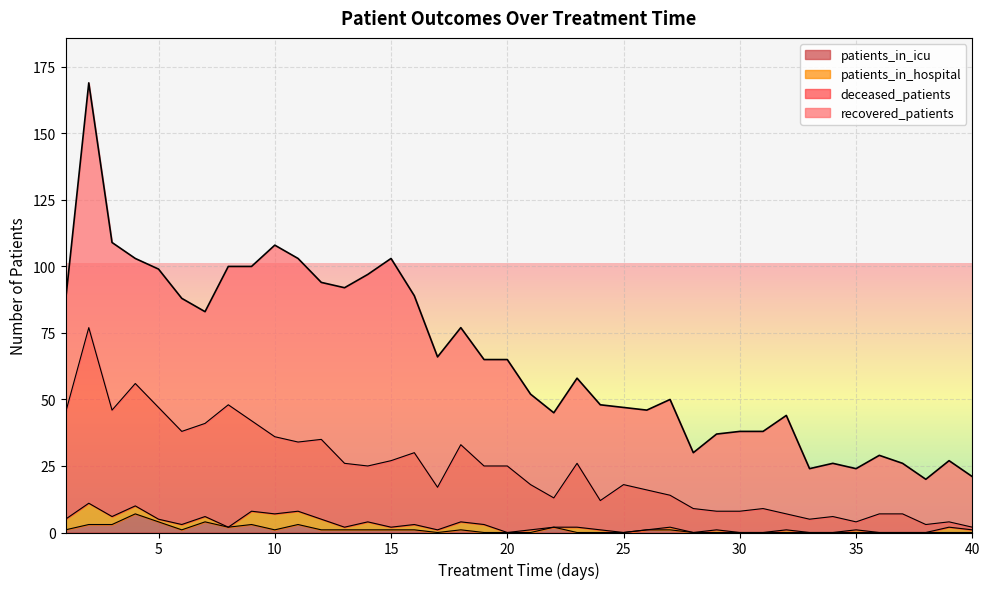

True or false: deceased_patients and patients_in_icu cross at least once.

False